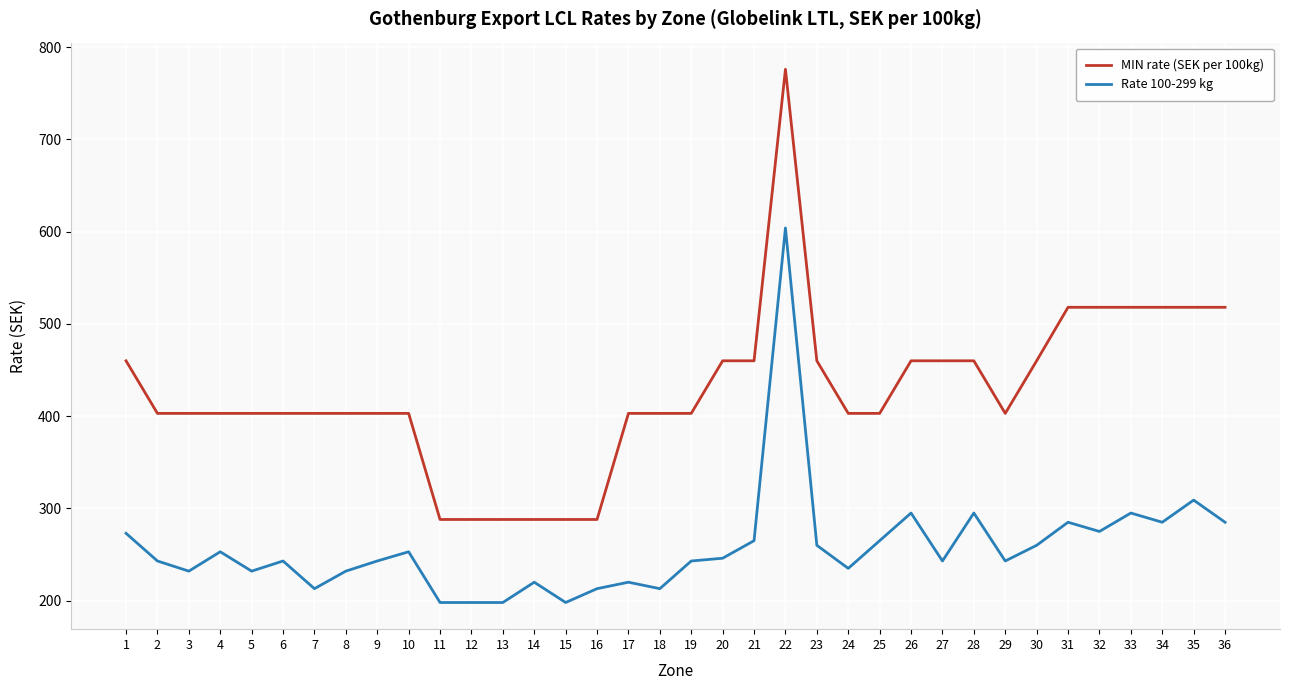

The Rate 100-299 kg series shows 295 at 33. True or false?

True